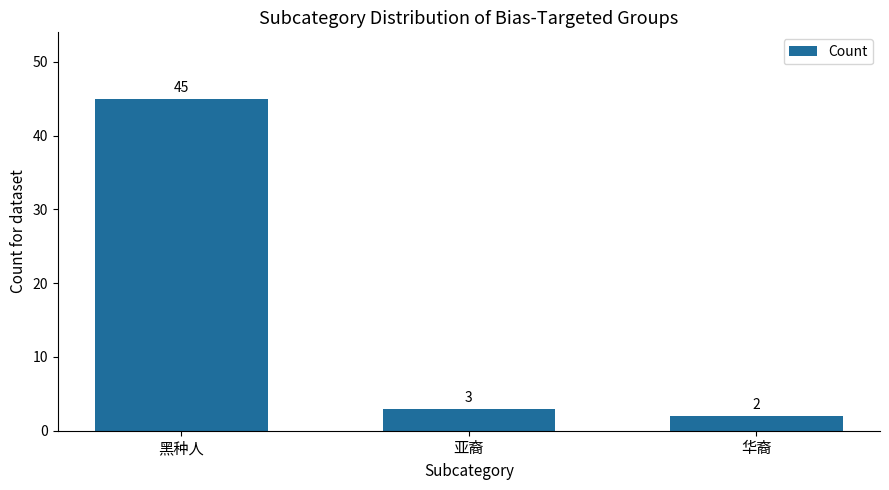

Reading left to right, extract all data points from this chart.

45	3	2